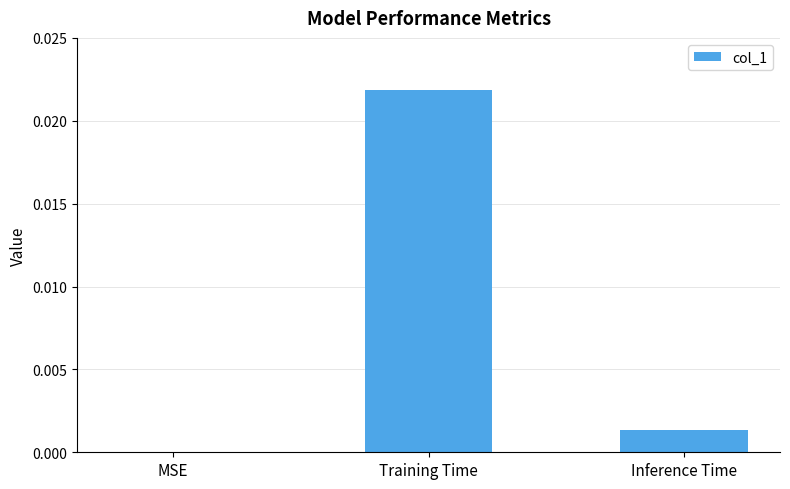

Are the bars horizontal?

No